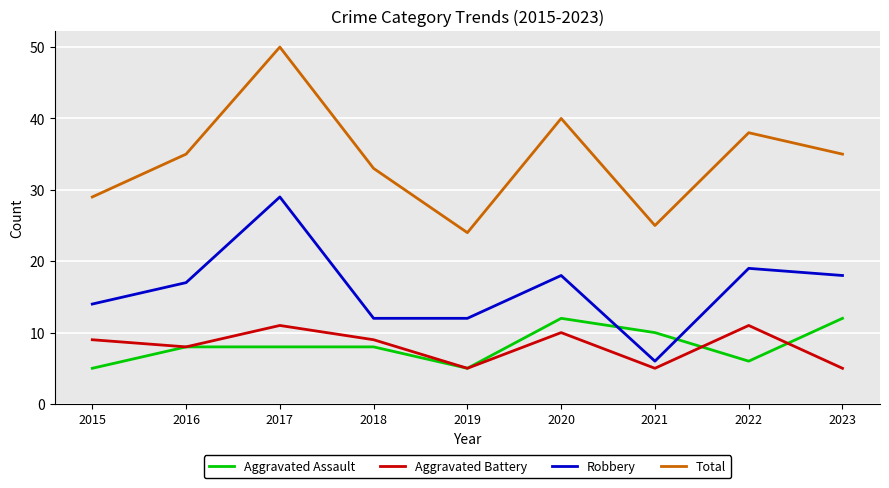

What is the total value across all series at 2018?

62